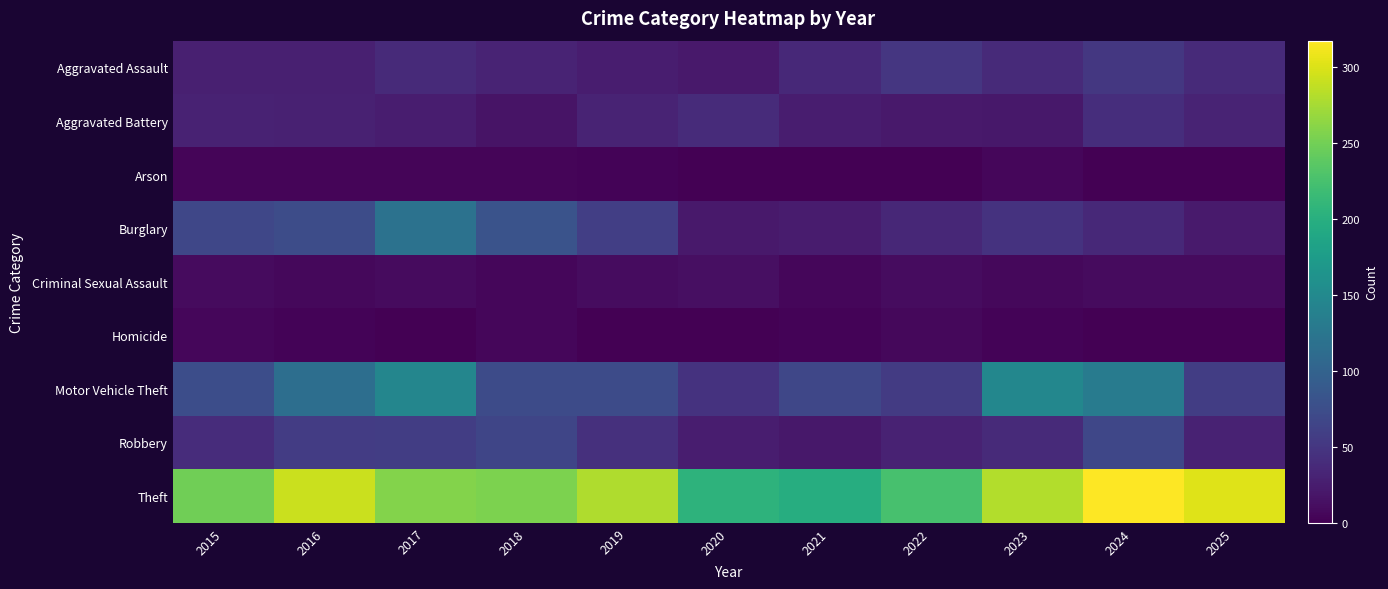

Which series has the largest total across all categories?

Theft